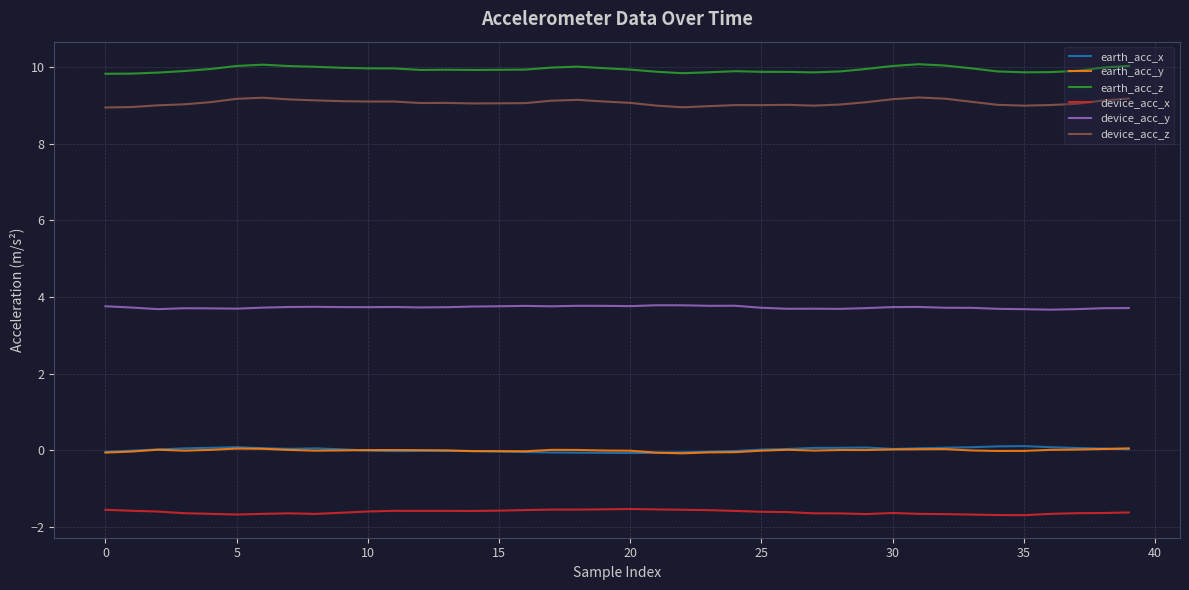

Which series has the largest range (max minus min)?

device_acc_z